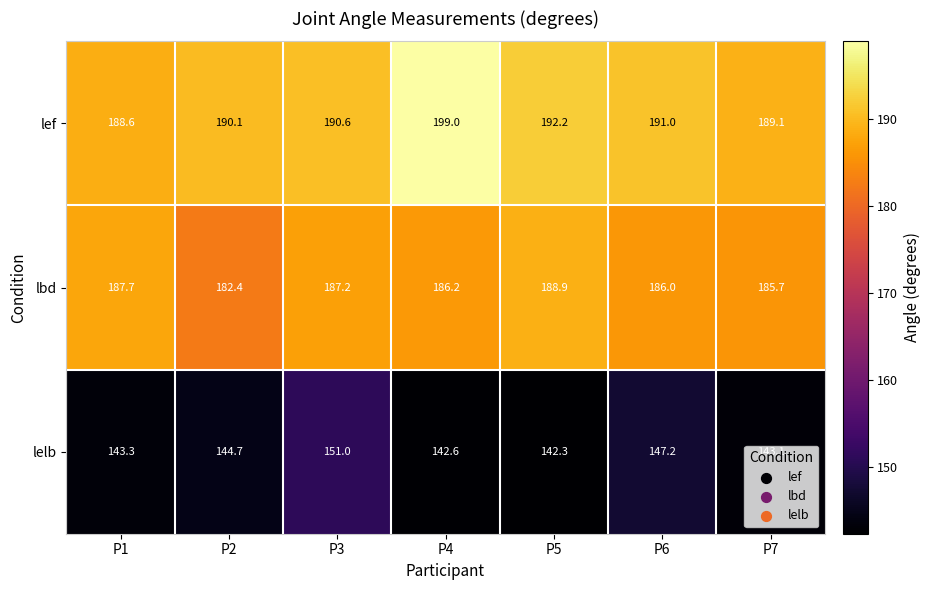

Between P2 and P7, which series saw the biggest shift?

lbd